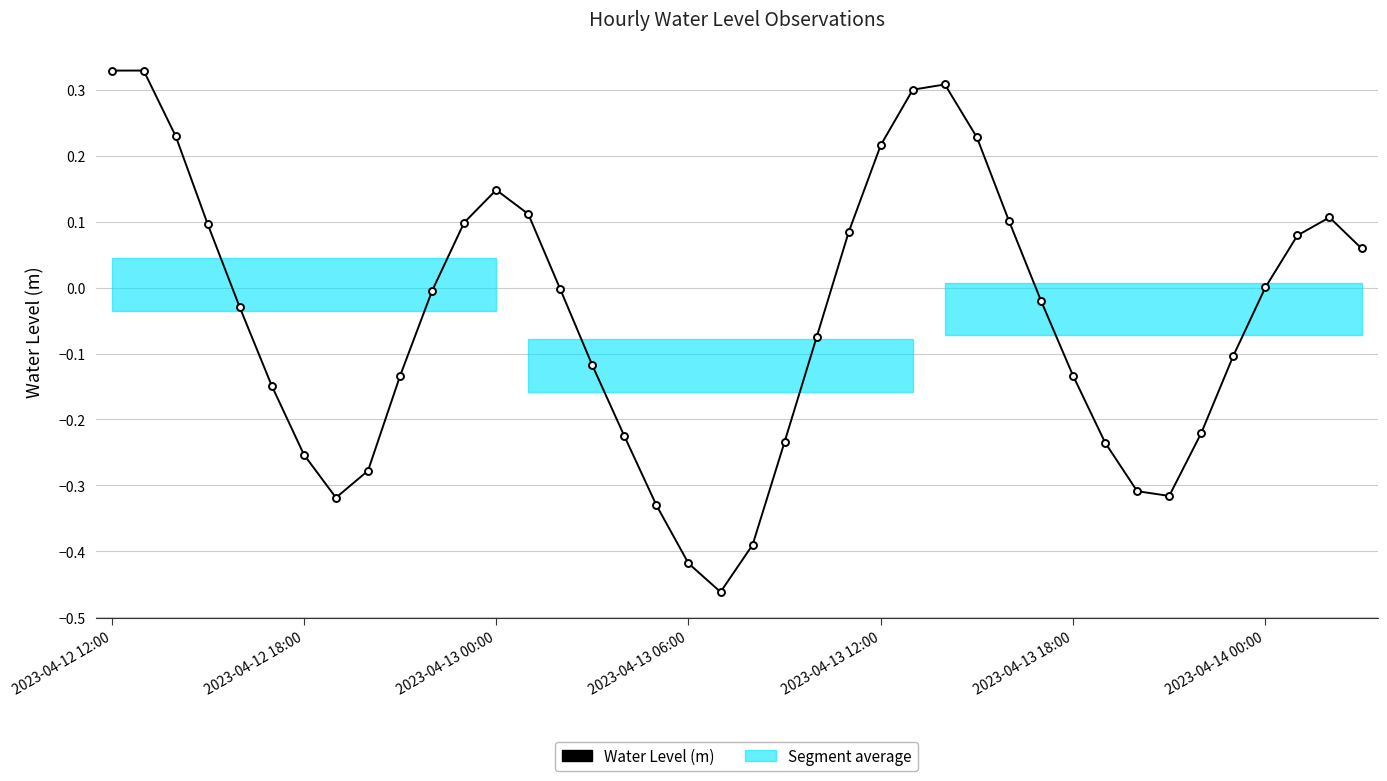

What is the change in value from 17 to 27?

+0.6